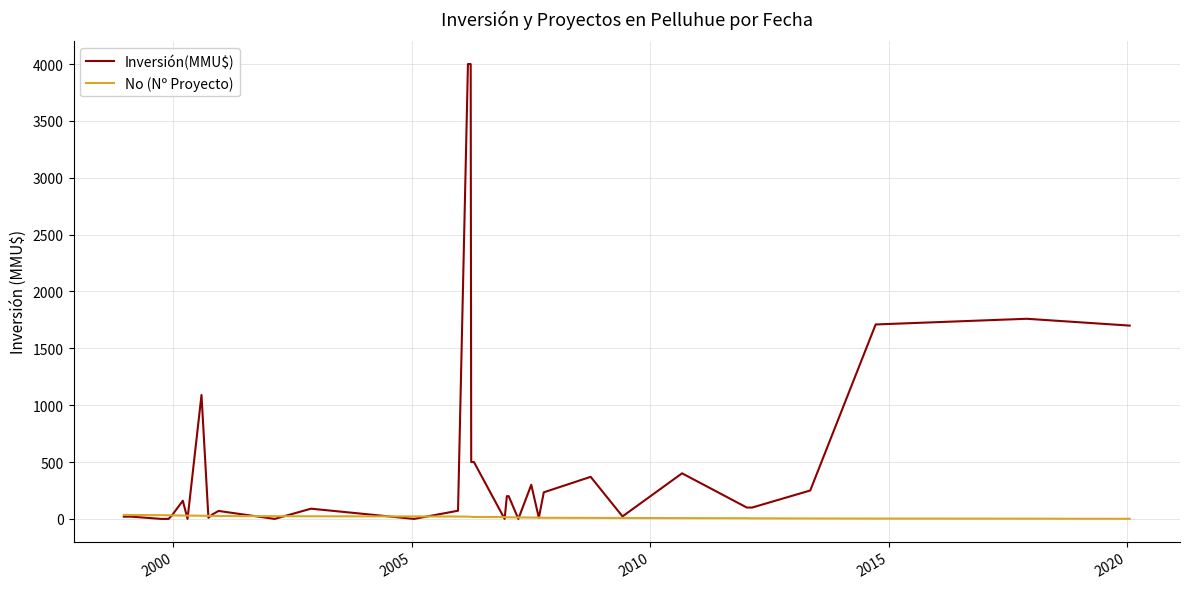

Rank the series by their average value, from lowest to highest.

No (Nº Proyecto), Inversión(MMU$)